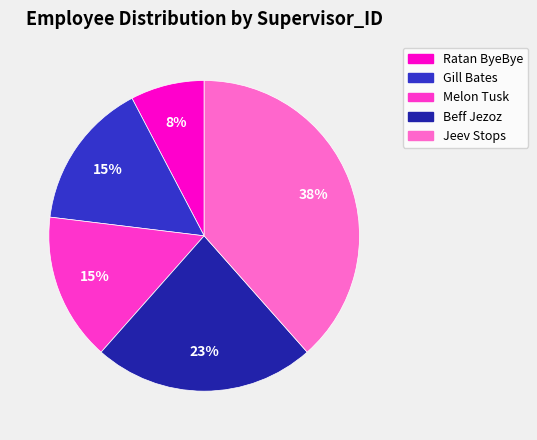

Is there any slice that represents more than half of the pie?

No